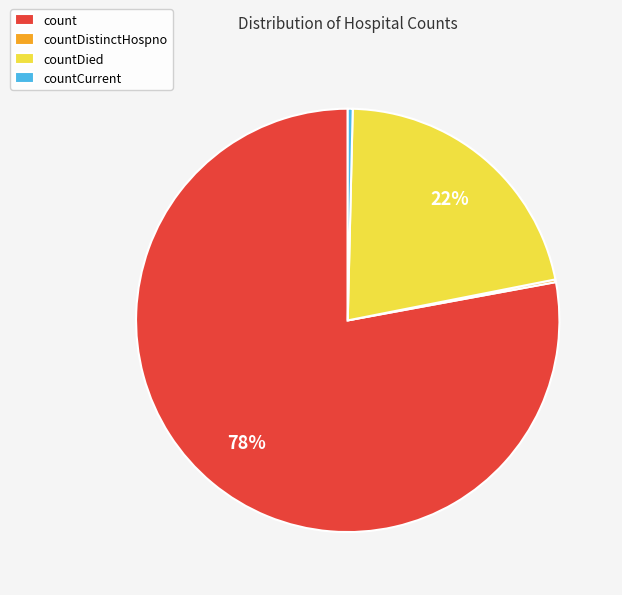

Is count the majority of the pie?

Yes